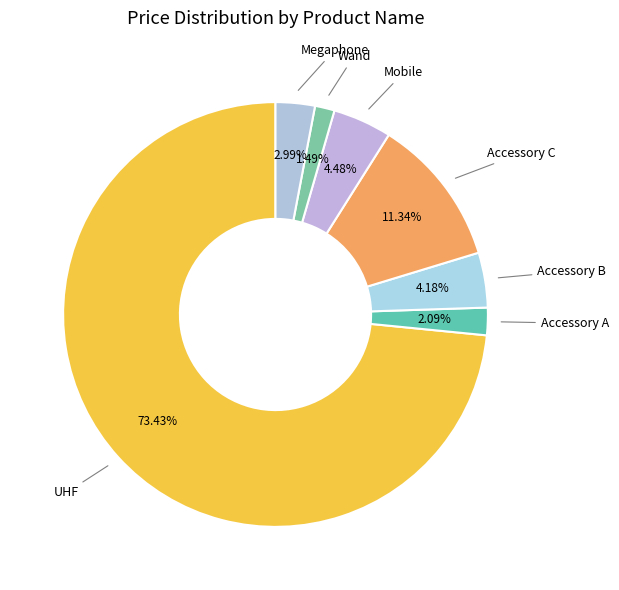

Which slice is the smallest?

Wand